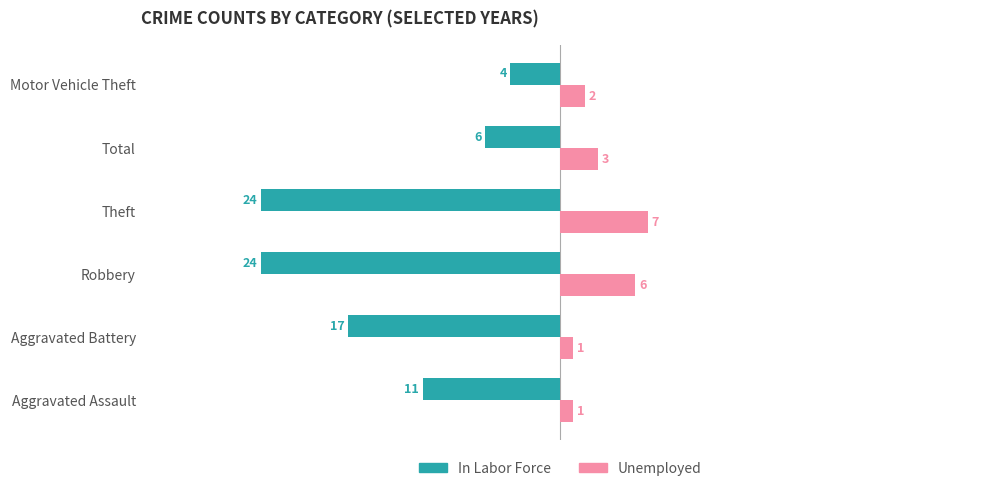

Which label corresponds to the largest value in the chart?

Theft